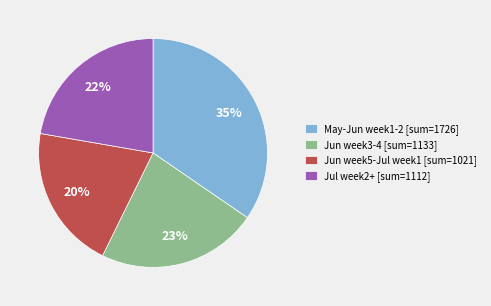

What is the smallest slice in the pie chart?

Jun week5-Jul week1 [sum=1021]